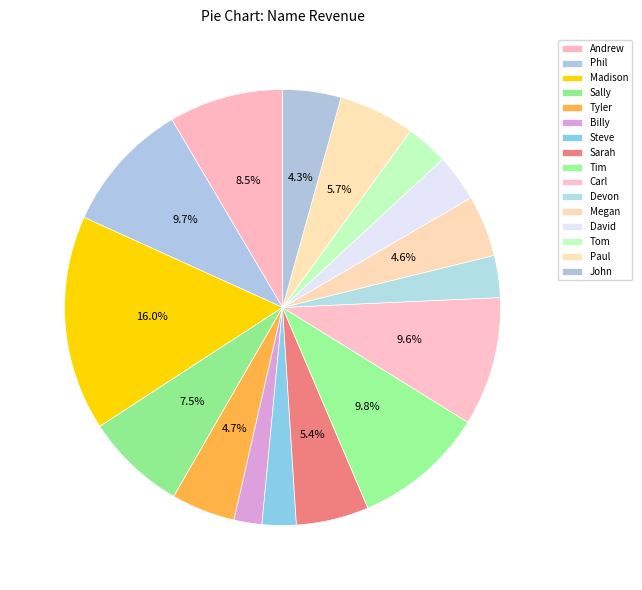

Which has a higher value, Tom or Sally?

Sally